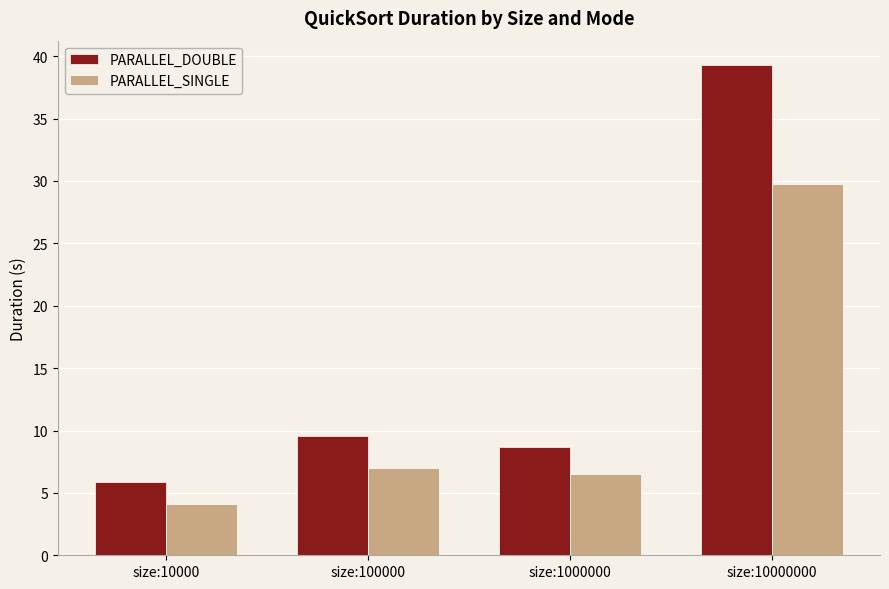

Count the number of categories in the chart.

4